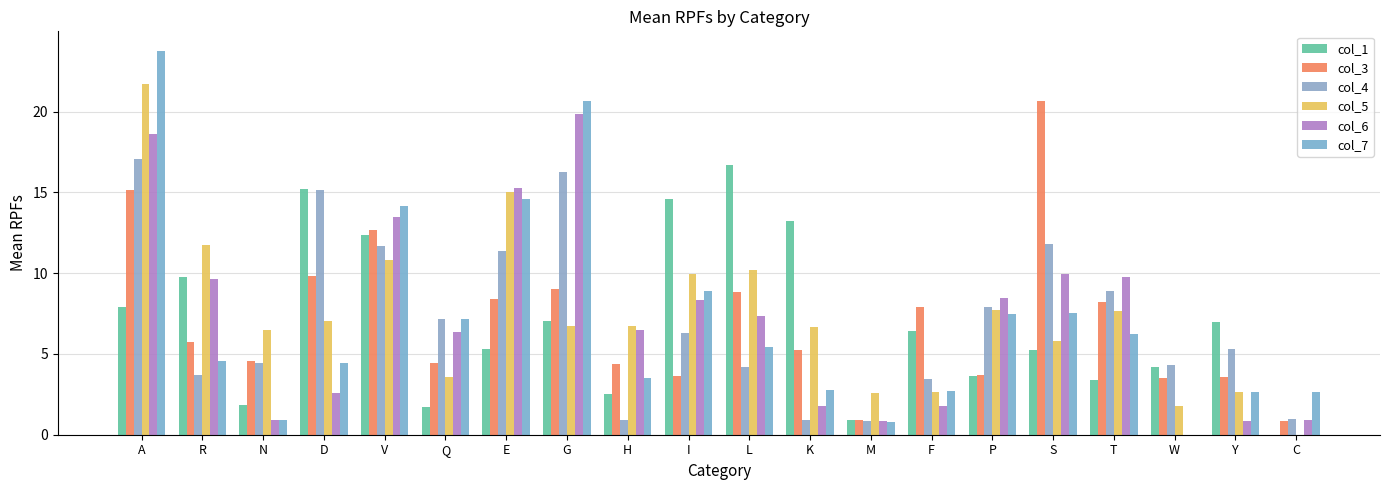

List the series in order of their peak value, lowest first.

col_1, col_4, col_6, col_3, col_5, col_7